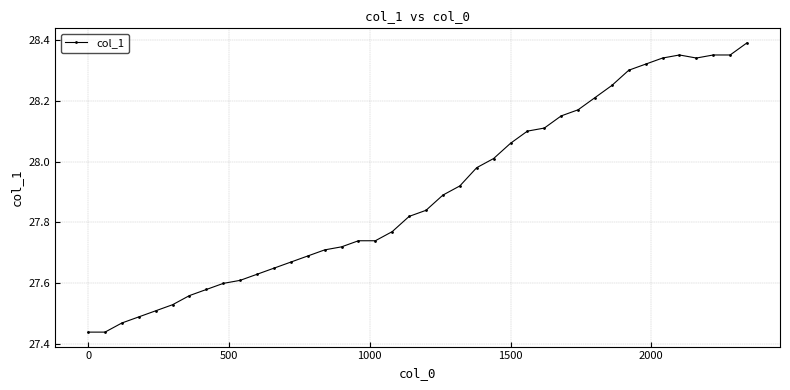

What is the difference between the second highest and second lowest values?

0.9